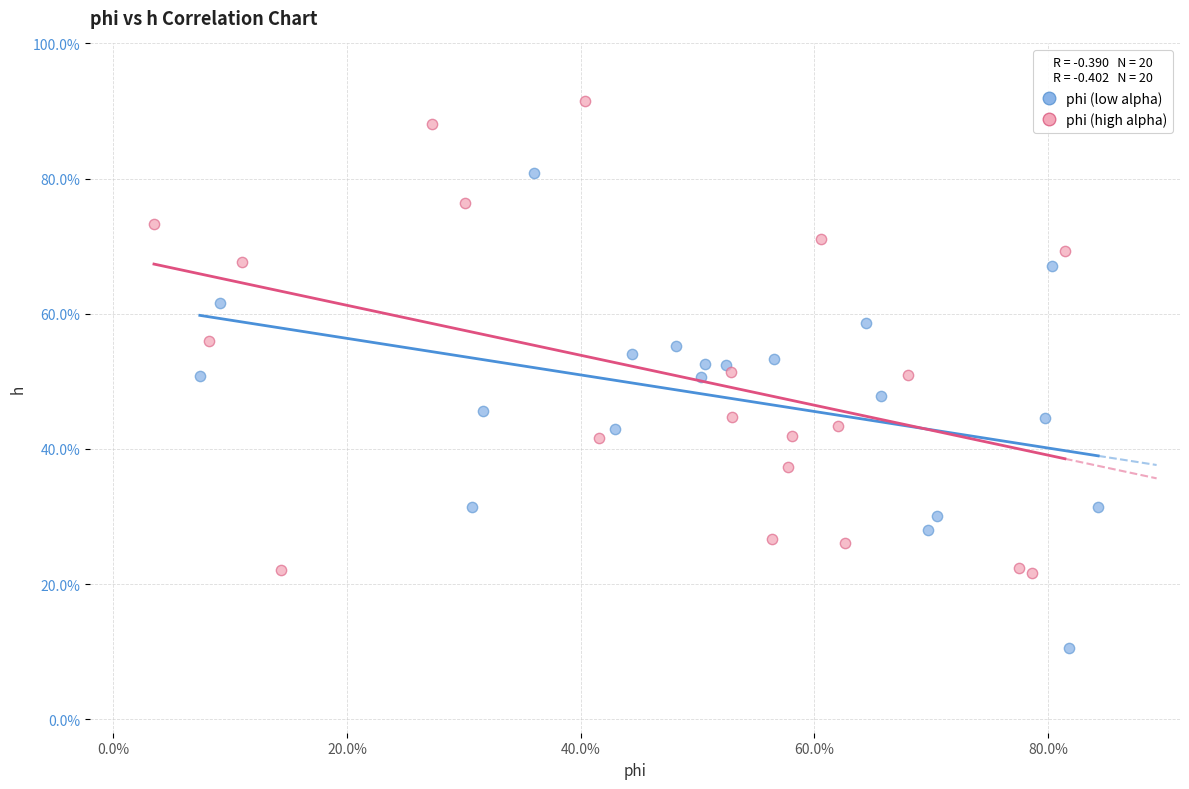

Which series reaches the minimum Y coordinate?

phi (low alpha)